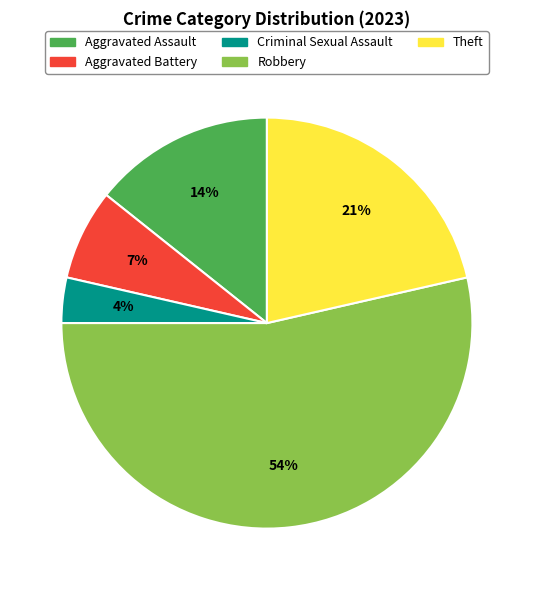

Rank the categories by value from highest to lowest.

Robbery, Theft, Aggravated Assault, Aggravated Battery, Criminal Sexual Assault